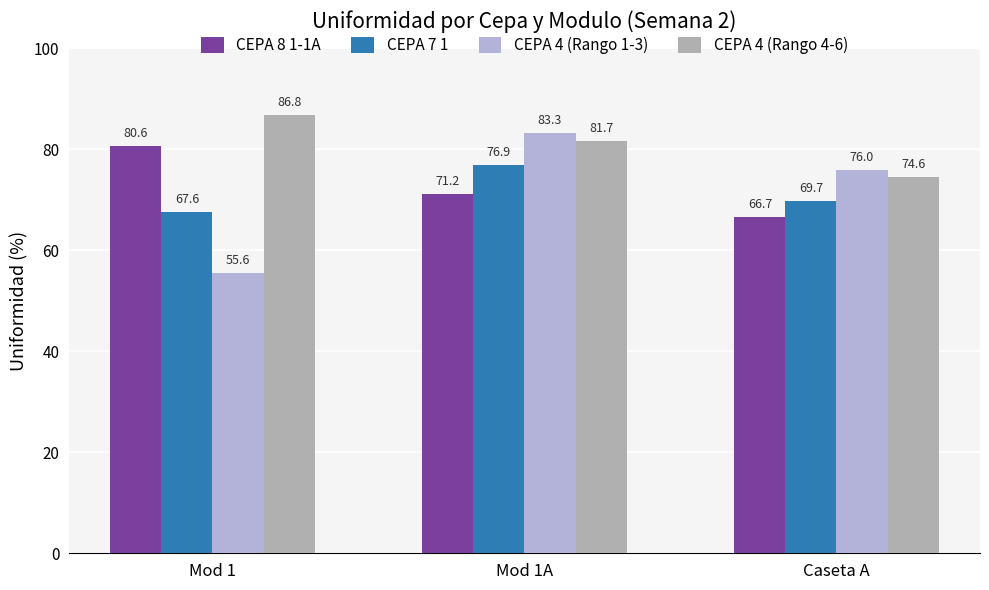

At which category does the chart reach its peak across all series?

Mod 1